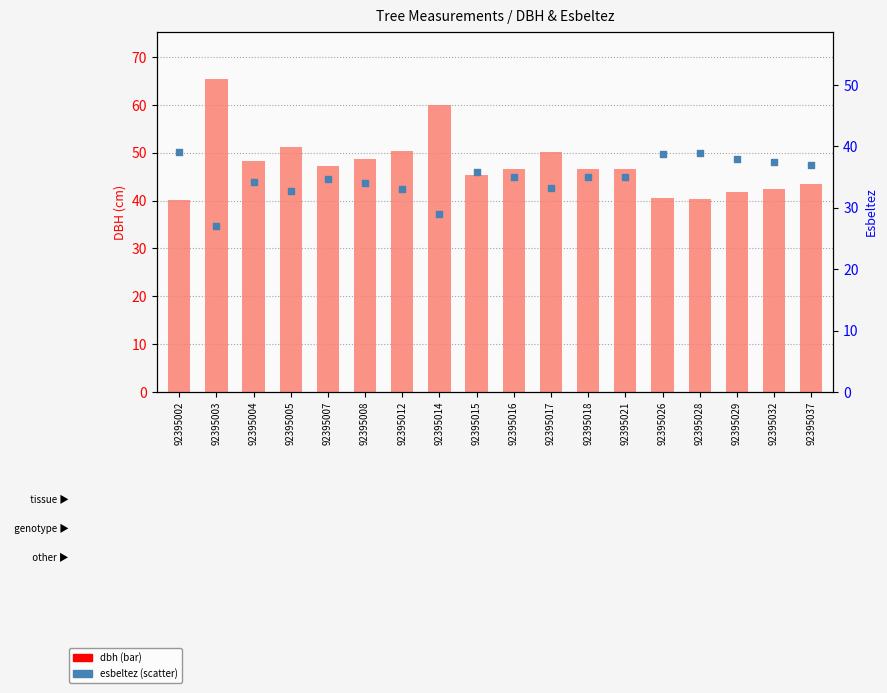

What are all the series names shown in the legend?

dbh, esbeltez